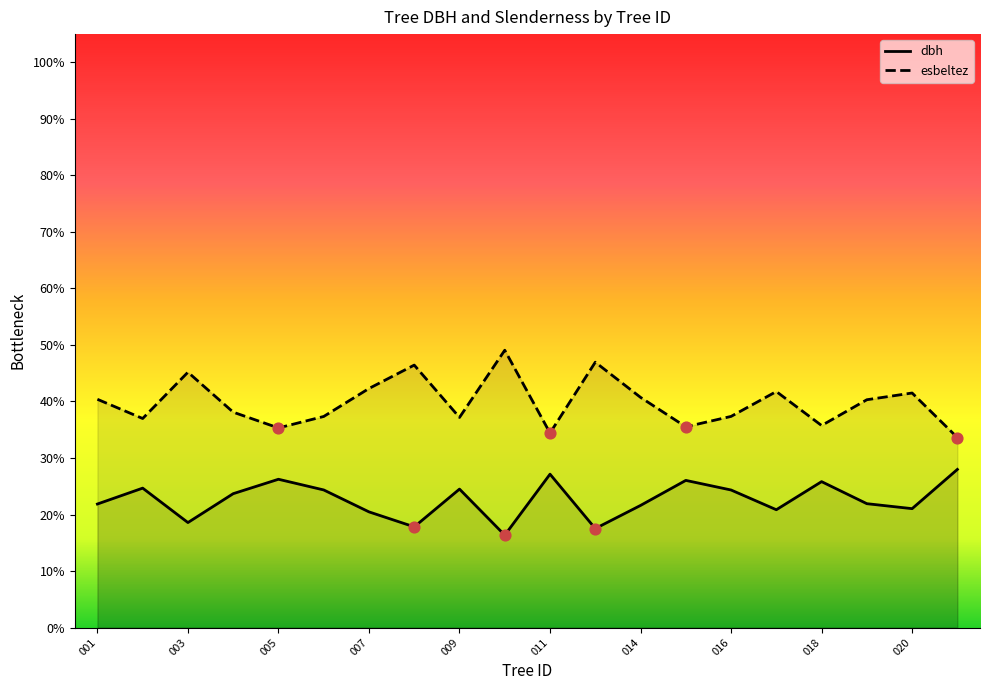

Which series contains the highest Y value?

esbeltez